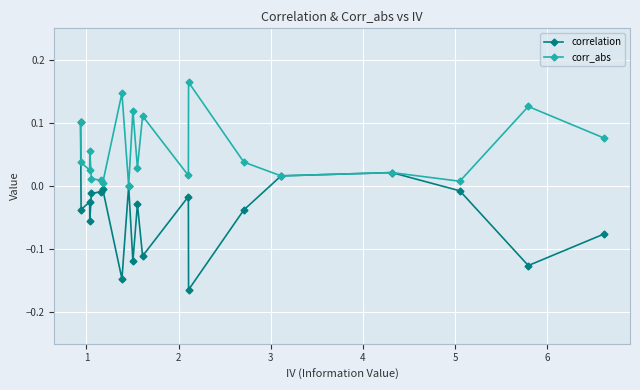

True or false: correlation and corr_abs intersect in this chart.

False